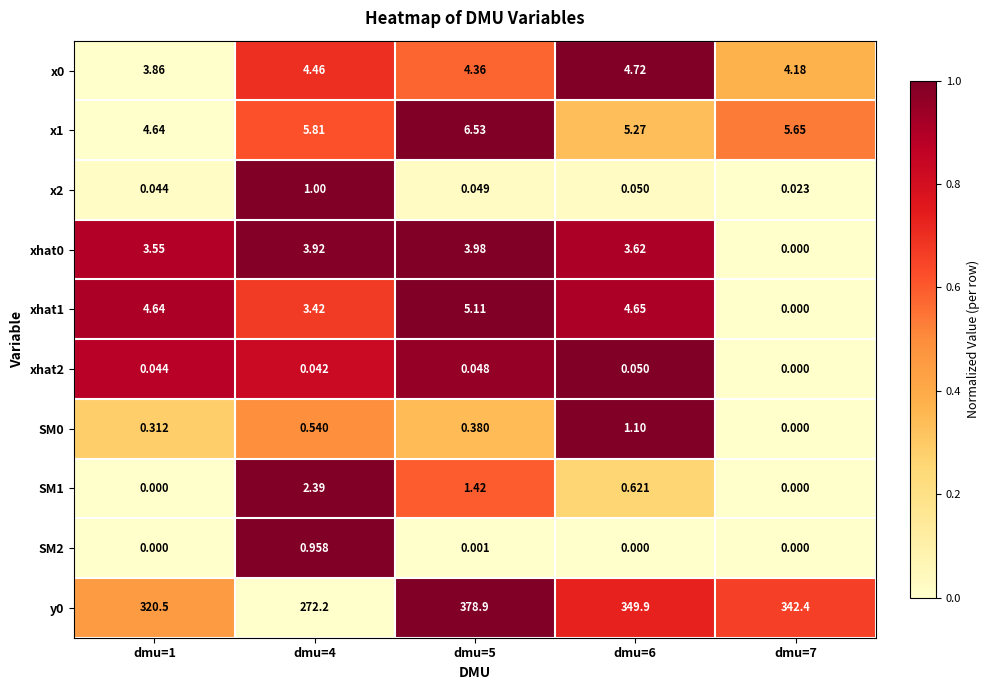

Which label corresponds to the largest value in the chart?

dmu=5